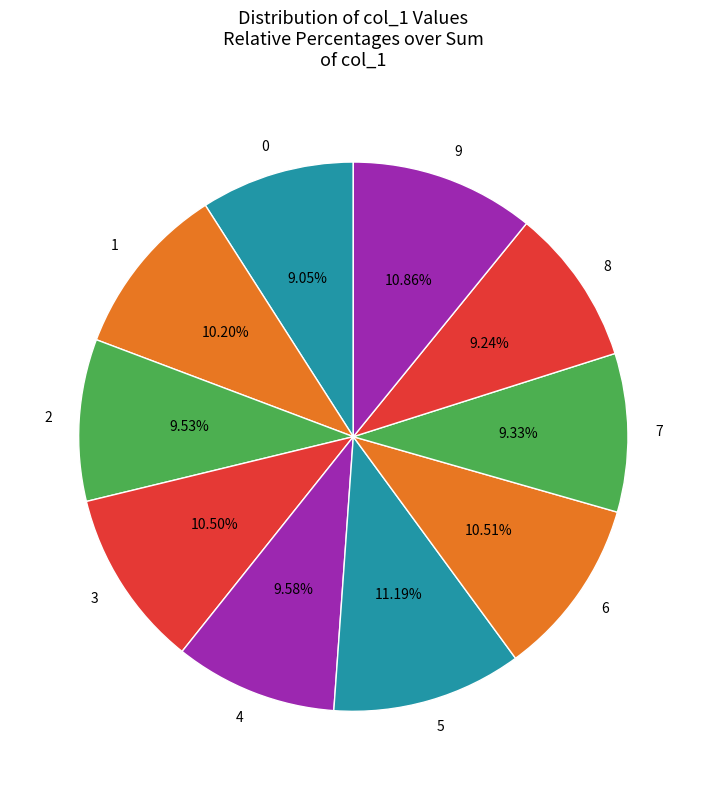

How many slices are in this pie chart?

10